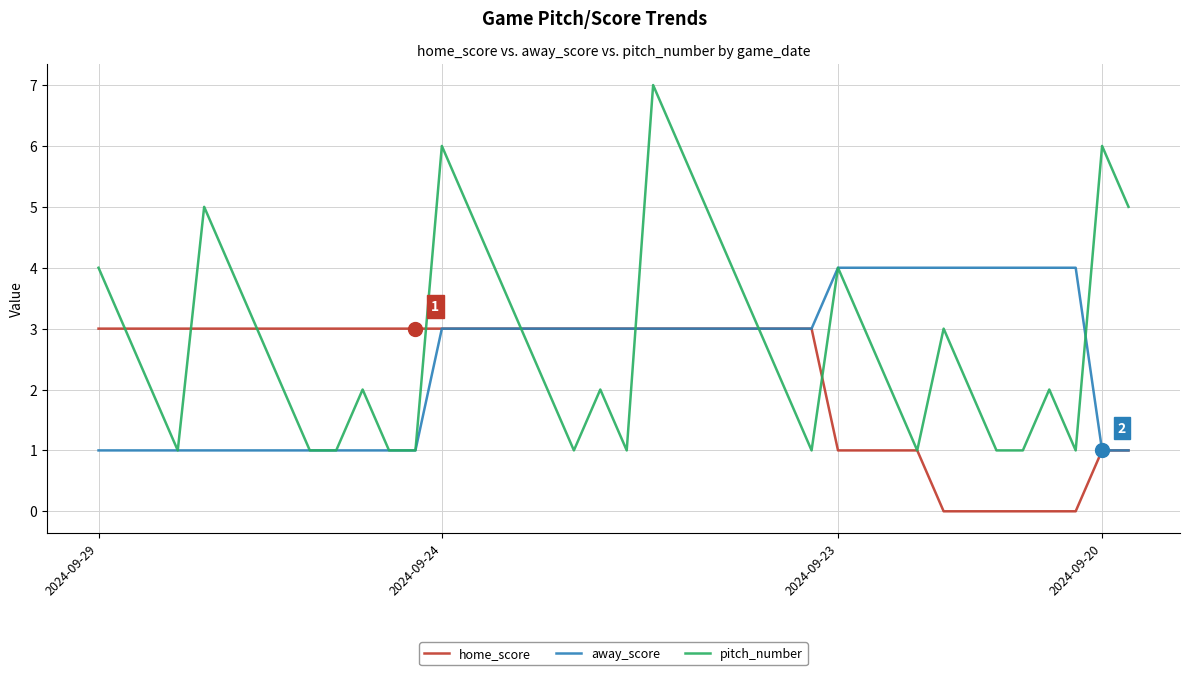

Which series has the widest spread of values?

pitch_number